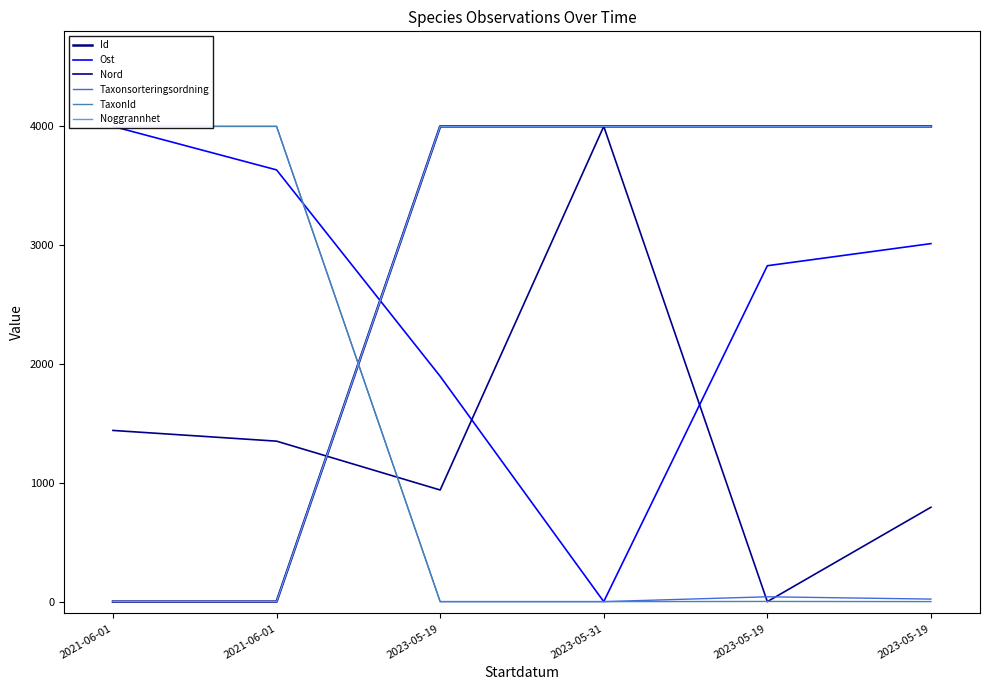

Reading left to right, transcribe all the data shown in this chart.

Id: 2021-06-01=0.0	2021-06-01=0.0	2023-05-19=4000.0	2023-05-31=4000.0	2023-05-19=4000.0	2023-05-19=4000.0
Ost: 2021-06-01=4000.0	2021-06-01=3633.7	2023-05-19=1896.6	2023-05-31=0.0	2023-05-19=2827.2	2023-05-19=3013.3
Nord: 2021-06-01=1440.8	2021-06-01=1350.6	2023-05-19=939.5	2023-05-31=4000.0	2023-05-19=0.0	2023-05-19=794.2
Taxonsorteringsordning: 2021-06-01=4000.0	2021-06-01=4000.0	2023-05-19=0.0	2023-05-31=0.0	2023-05-19=40.7	2023-05-19=21.3
TaxonId: 2021-06-01=4000.0	2021-06-01=4000.0	2023-05-19=0.0	2023-05-31=0.0	2023-05-19=1.4	2023-05-19=0.2
Noggrannhet: 2021-06-01=0.0	2021-06-01=0.0	2023-05-19=4000.0	2023-05-31=4000.0	2023-05-19=4000.0	2023-05-19=4000.0